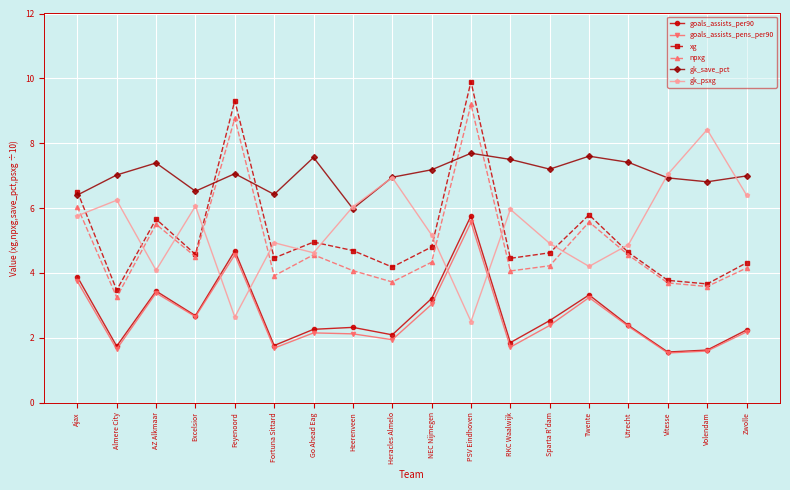

Where does the npxg series first go above 4?

Ajax